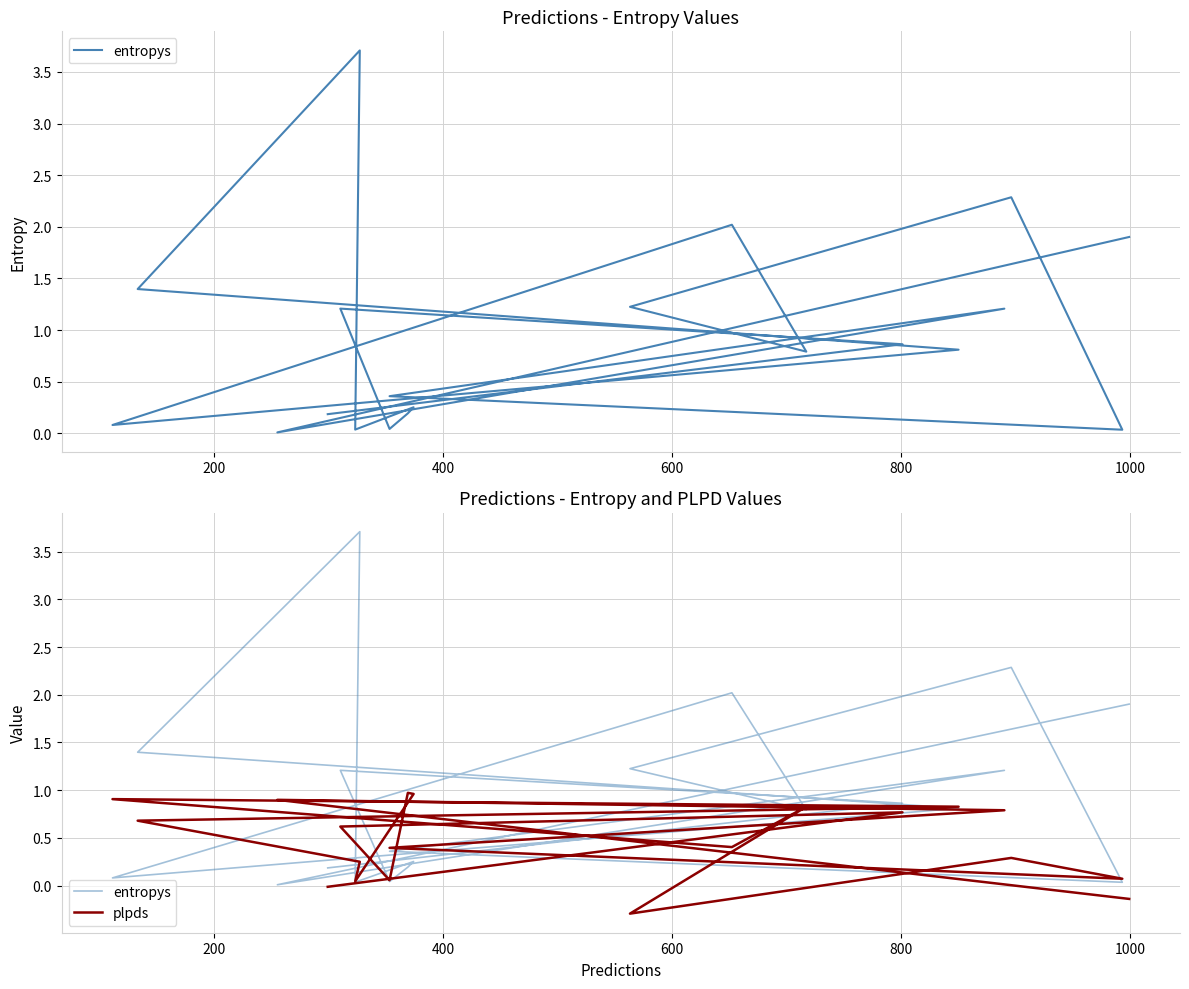

How many lines are shown in the chart?

2